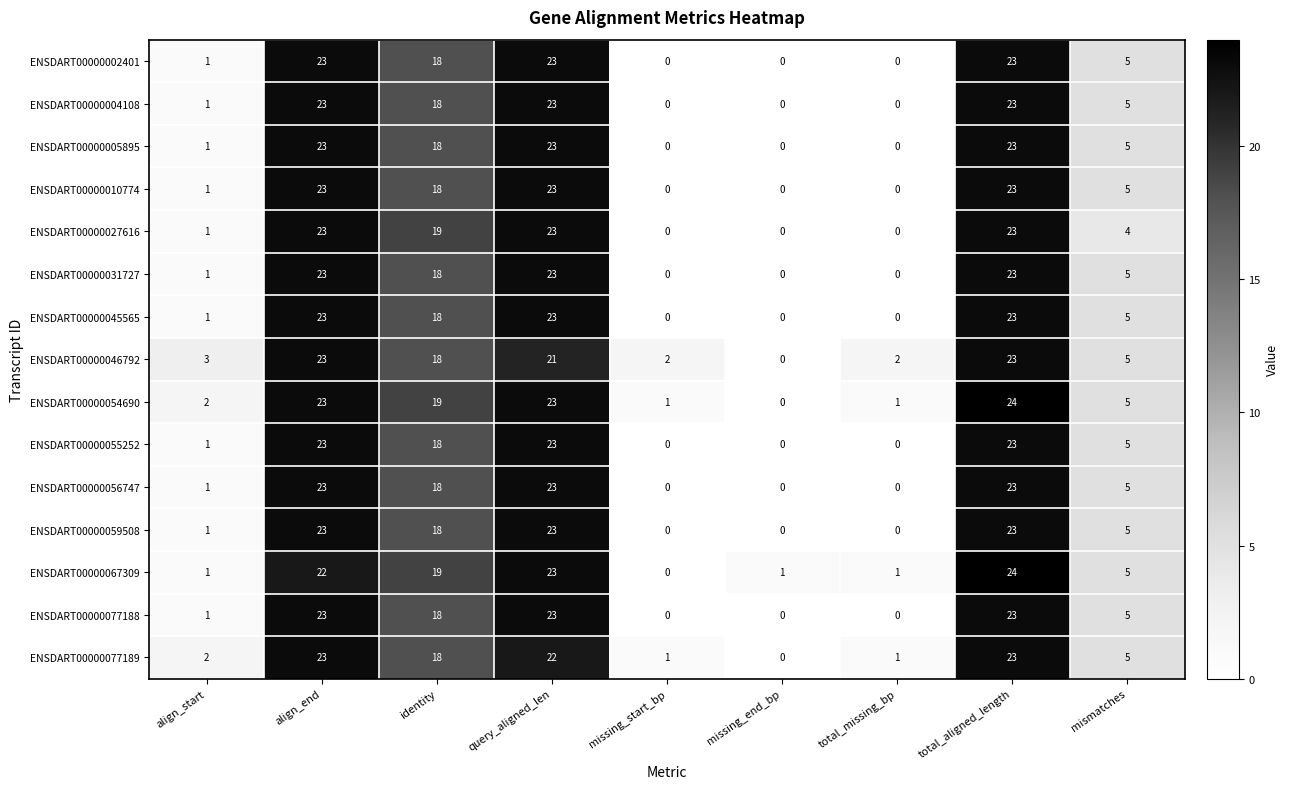

How many categories are shown in the chart?

9